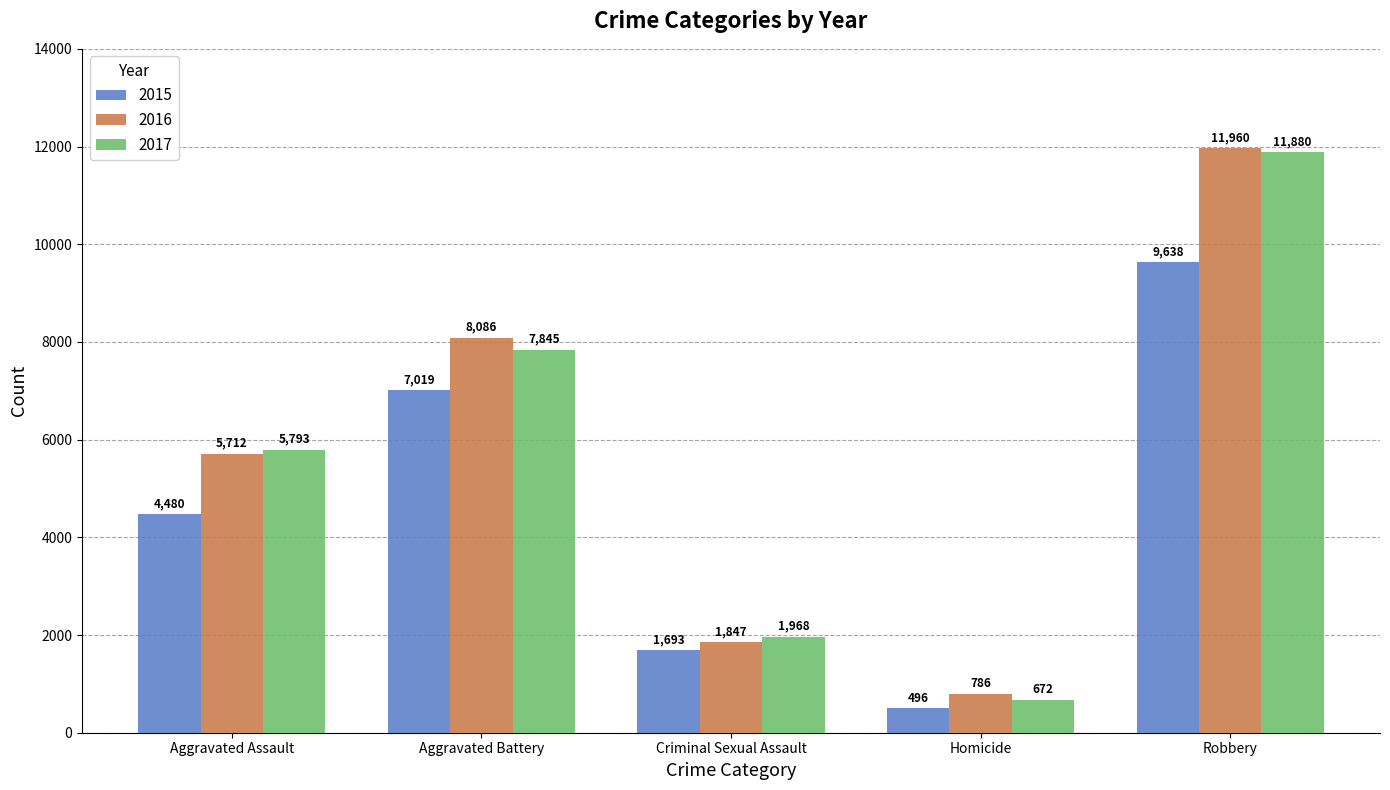

Where is 2015 nearest to the value 5067?

Aggravated Assault